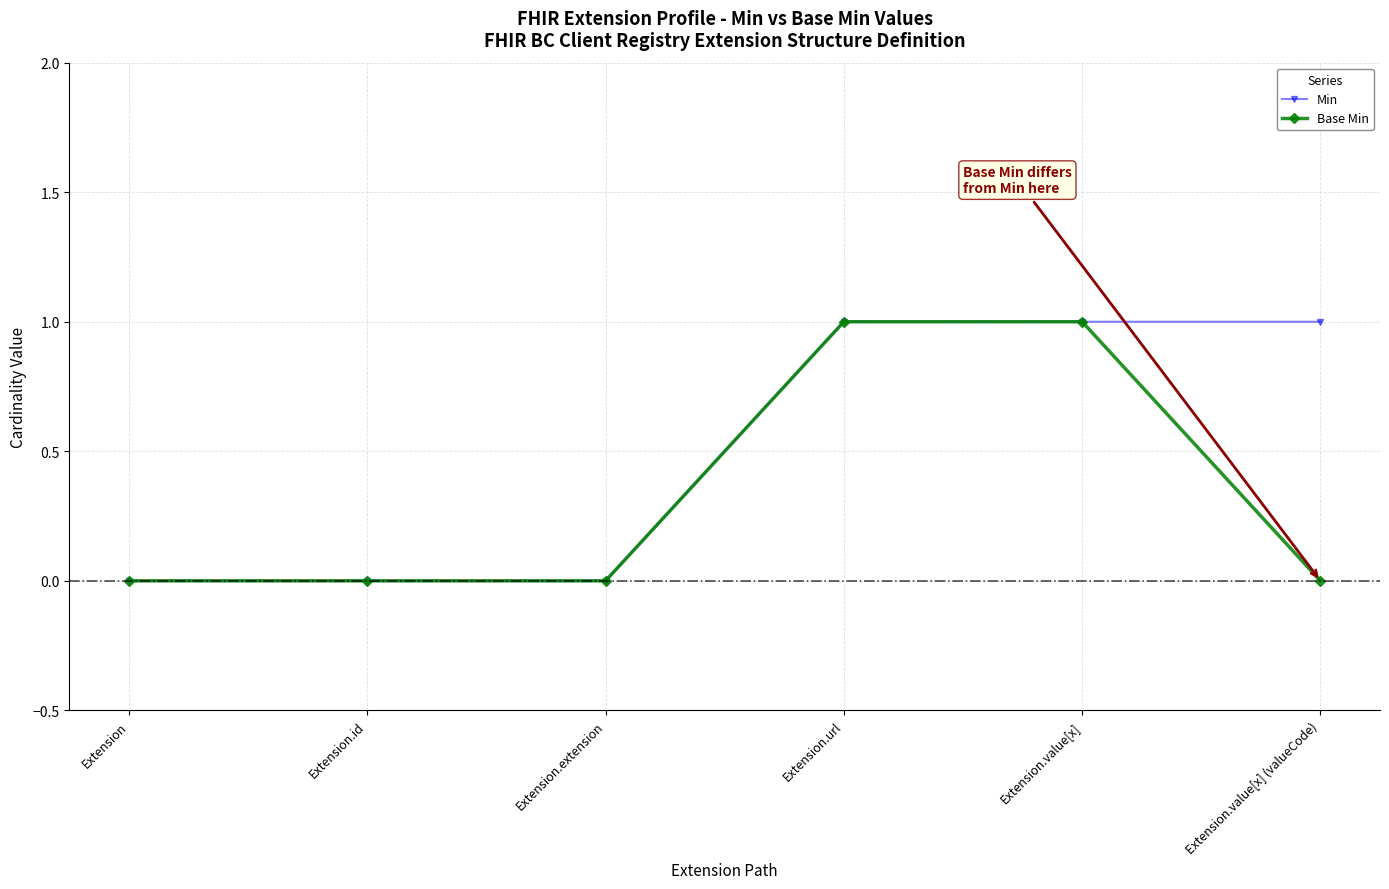

Count the number of categories in the chart.

6